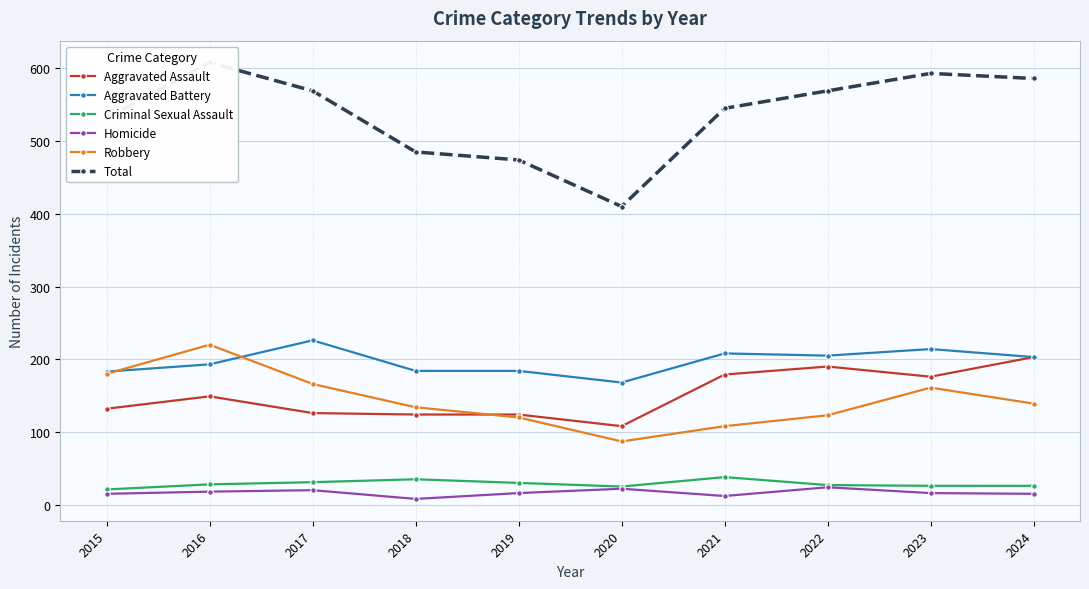

At which label is Aggravated Assault closest to 155?

2016